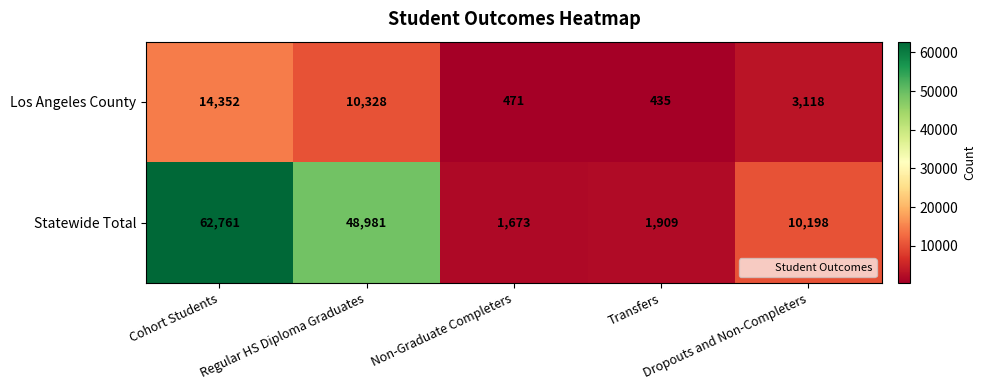

Which series has the largest total across all categories?

Statewide Total